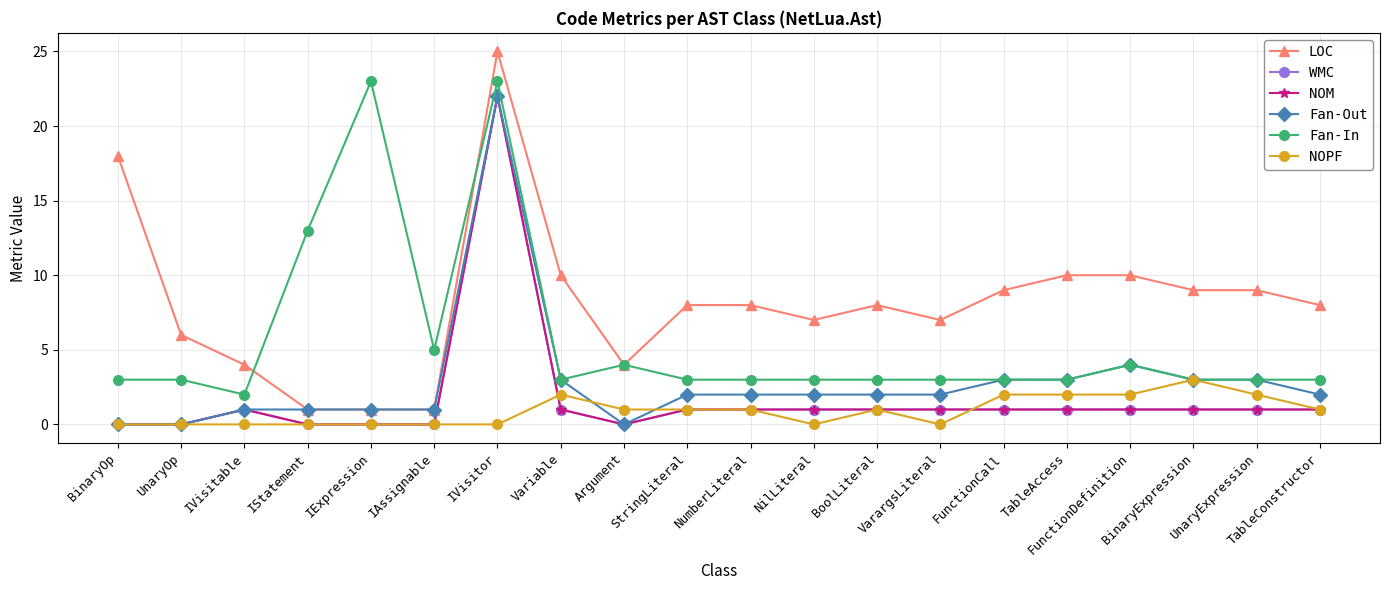

Is this an area chart (filled region under the line)?

No